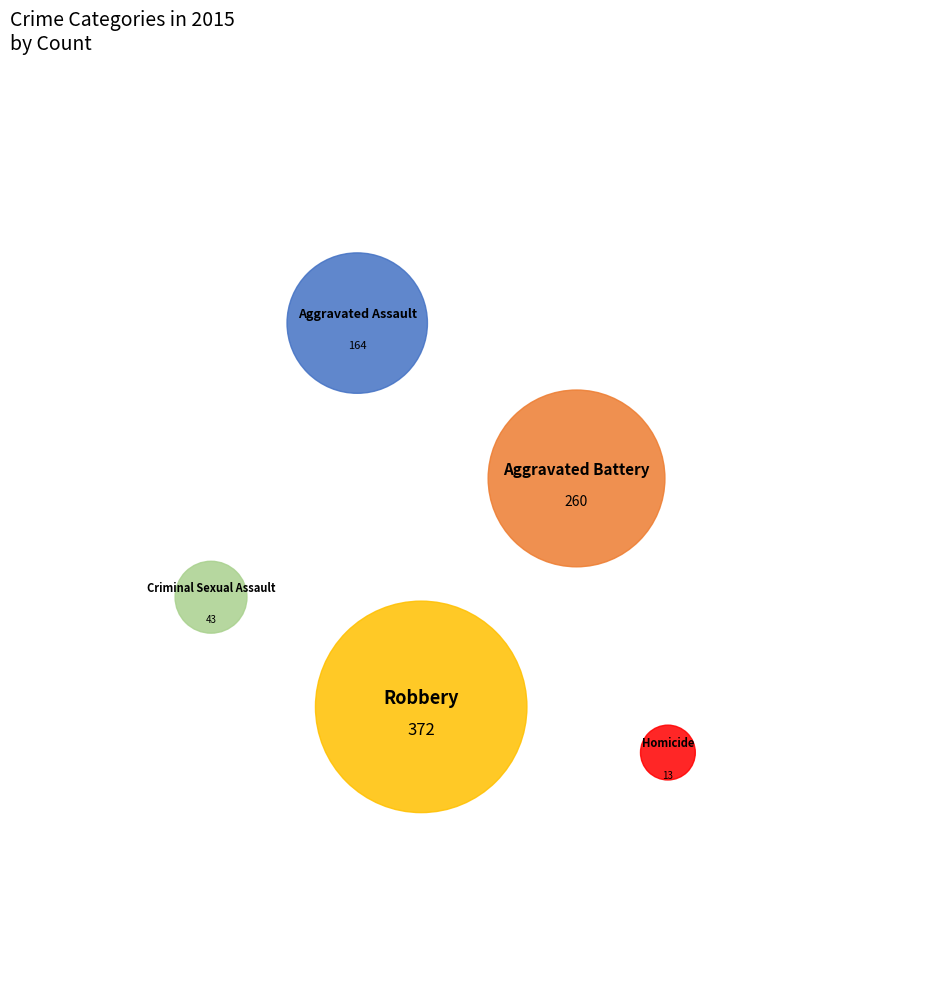

How much of the chart is everything except Homicide?

98.5%